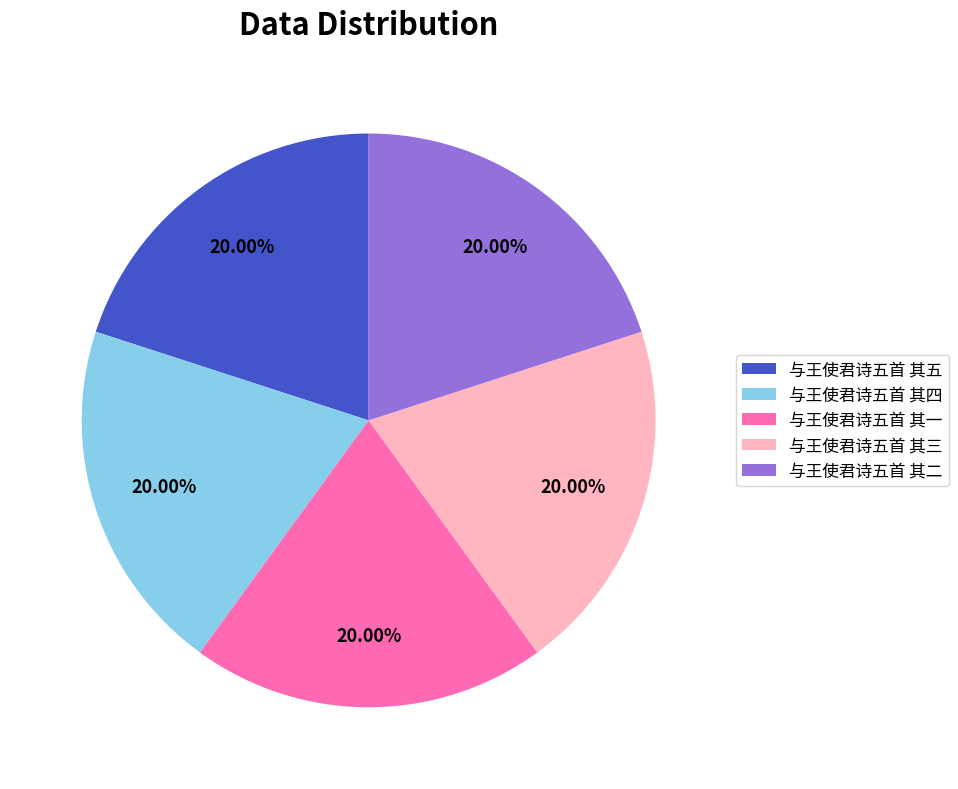

To the nearest percent, what portion does 与王使君诗五首 其四 represent?

20%